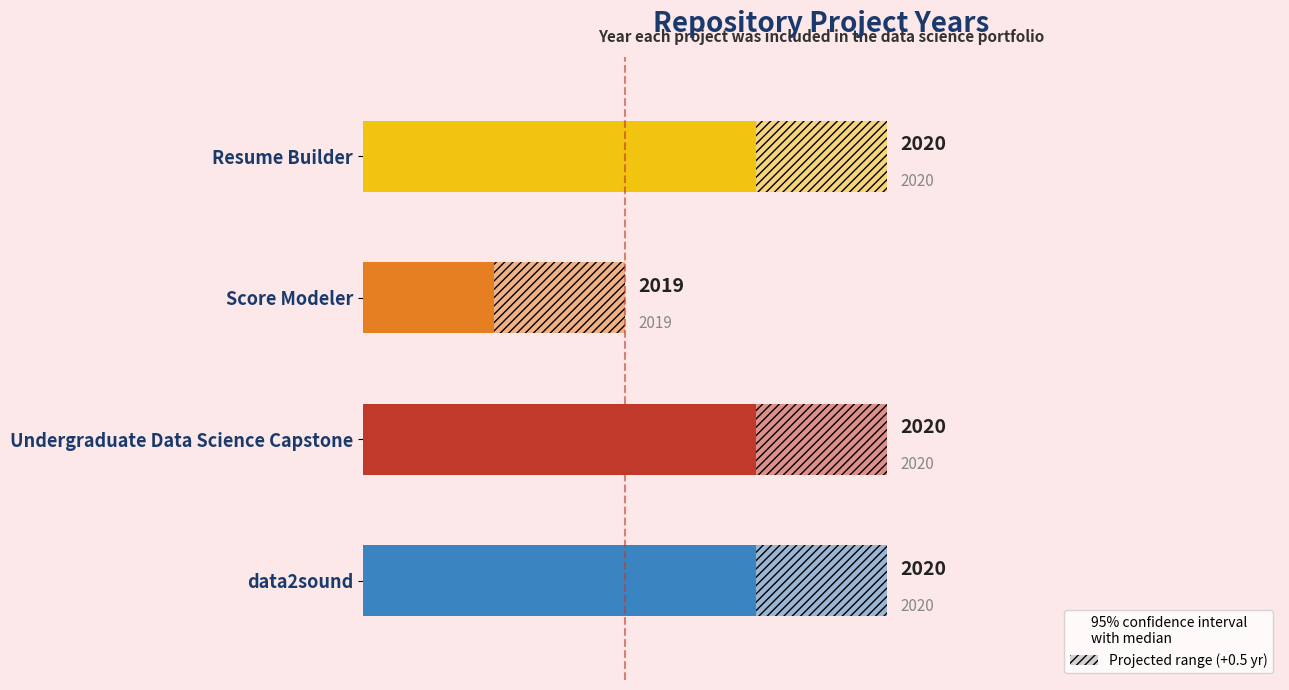

The chart shows a value of 2020 at data2sound. True or false?

True